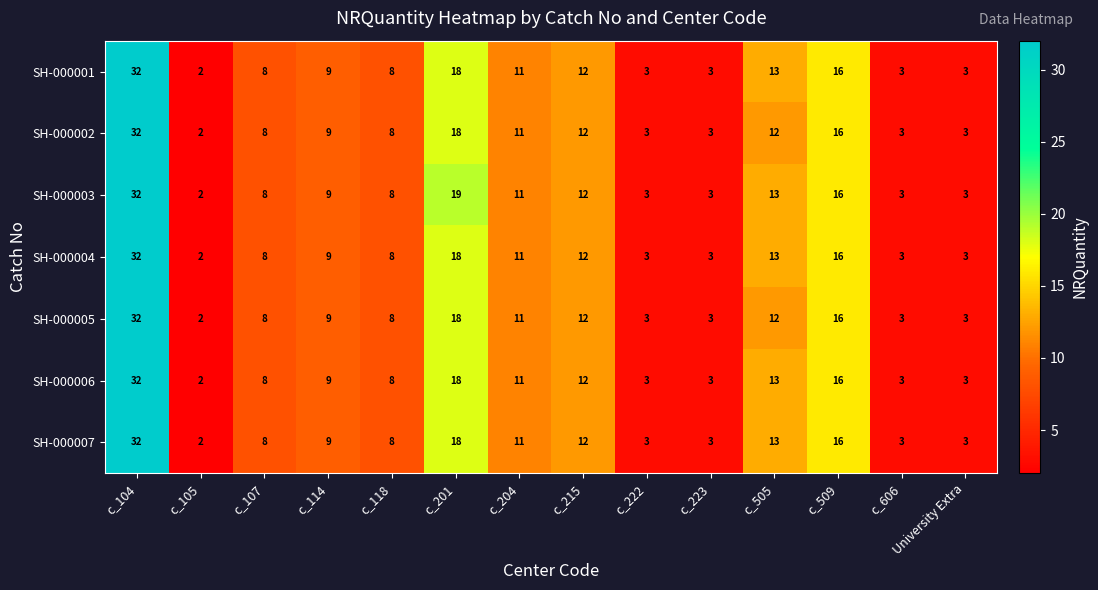

Which series has the largest total across all categories?

SH-000003